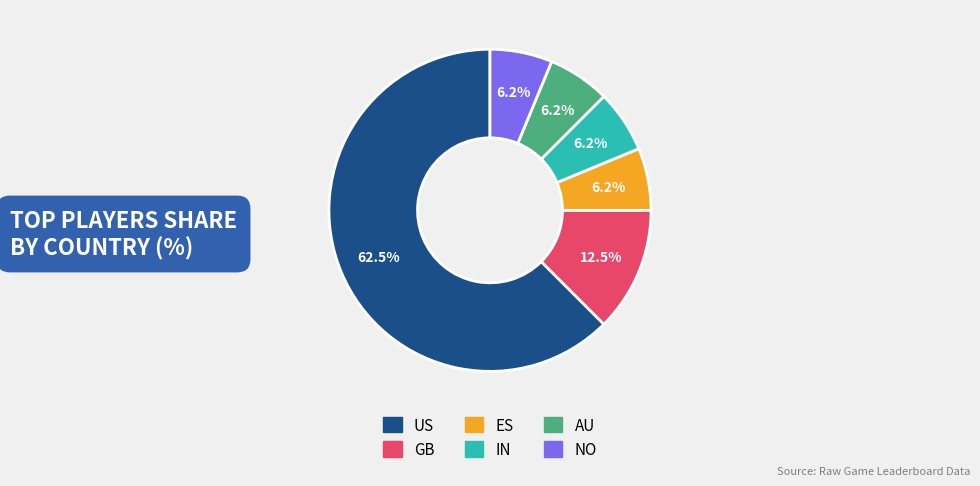

Is there a majority slice in this chart?

Yes